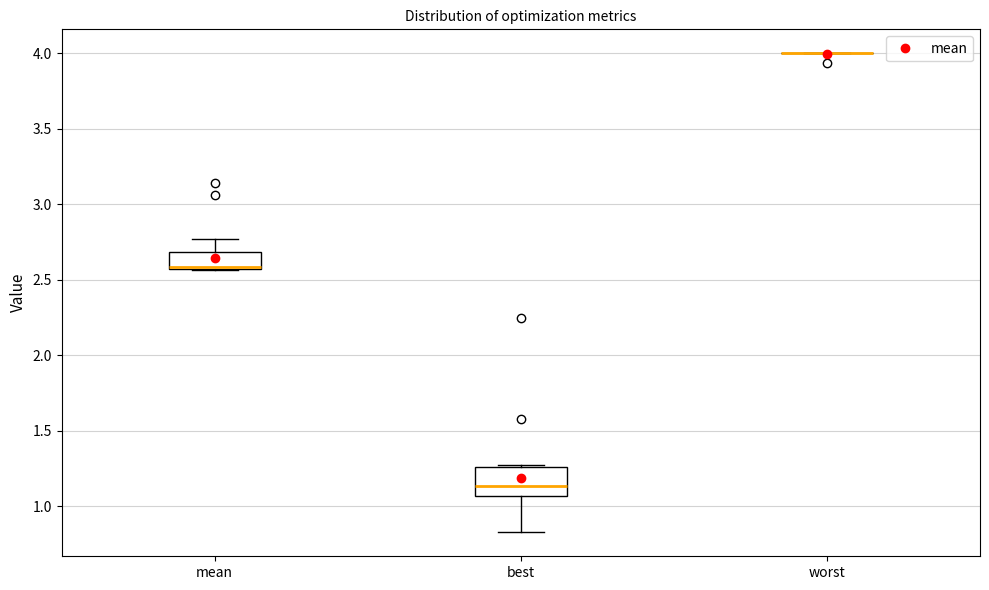

Reading left to right, read every box against the y-axis: the position of its median line, the range the box covers, and the ends of its whiskers. The values are not printed on the chart, so give them approximately, as read against the axis.

mean: median 2.60, box 2.55 to 2.70, whiskers 2.55 to 2.75
best: median 1.15, box 1.05 to 1.25, whiskers 0.85 to 1.25
worst: box collapsed to a line at 4.00, whiskers 4.00 to 4.00